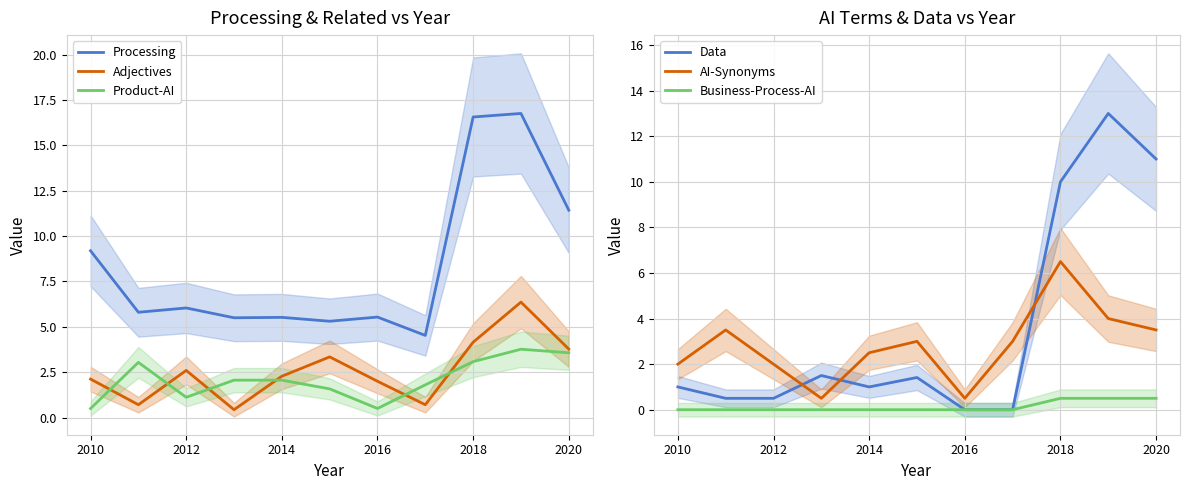

Does the chart display data point markers on the line(s)?

No